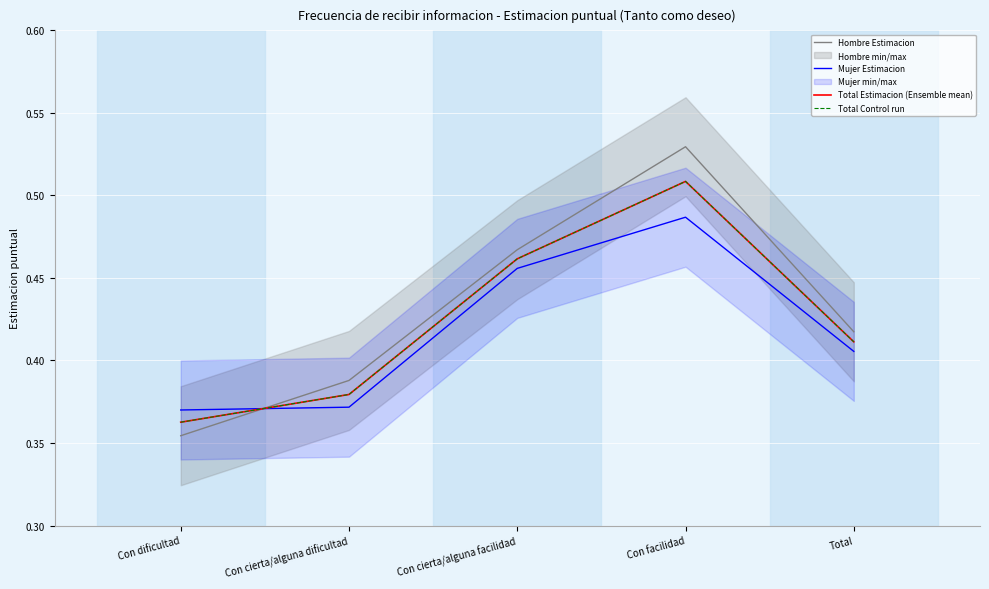

Where is Mujer Estimacion nearest to the value 0?

Con dificultad